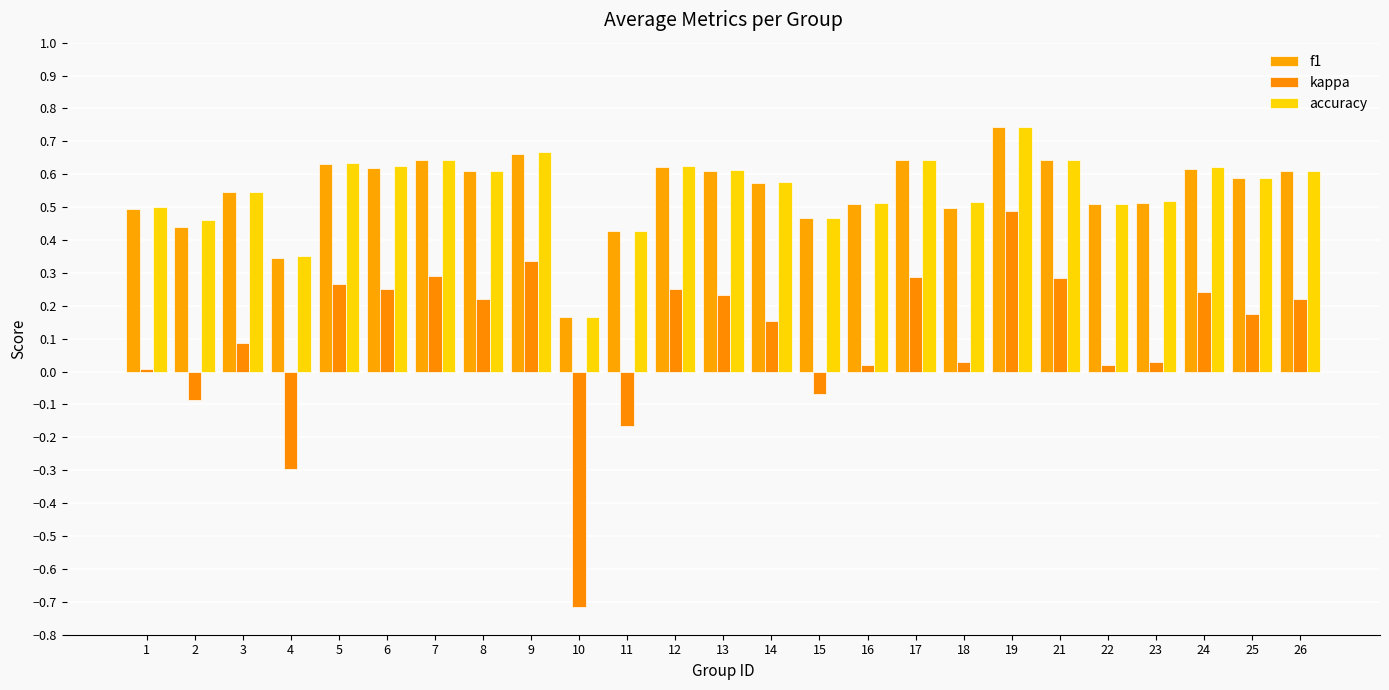

Is the value of kappa at 5 greater than the value of accuracy at 15?

No